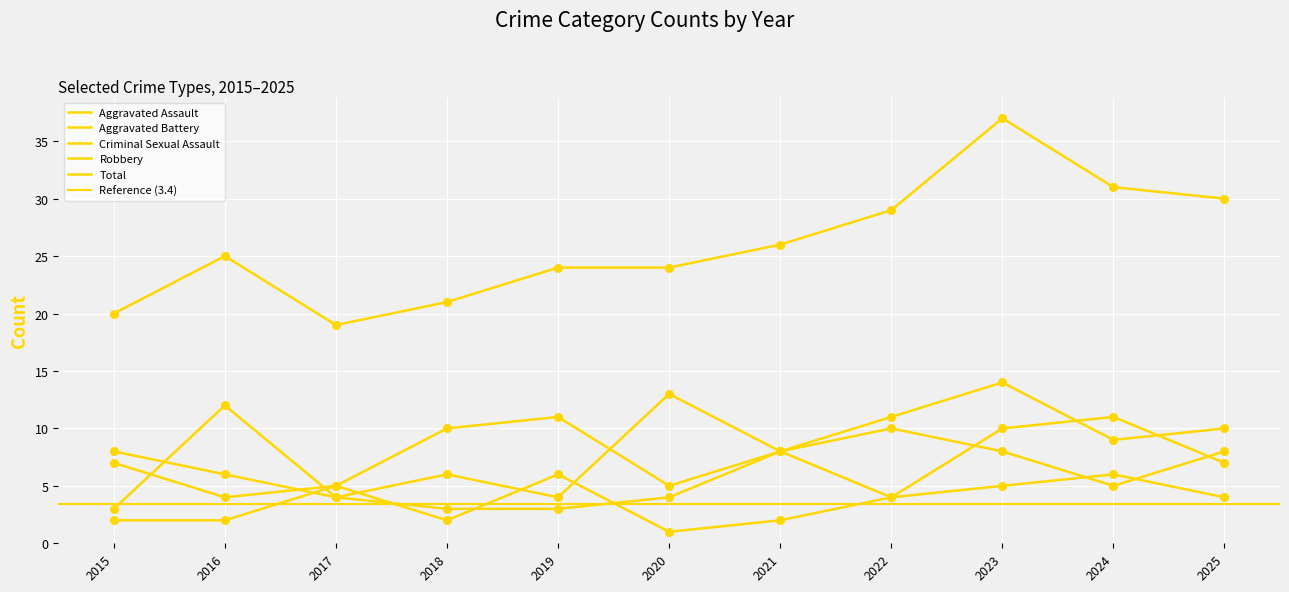

Is the value of Robbery at 2015 greater than the value of Criminal Sexual Assault at 2018?

Yes